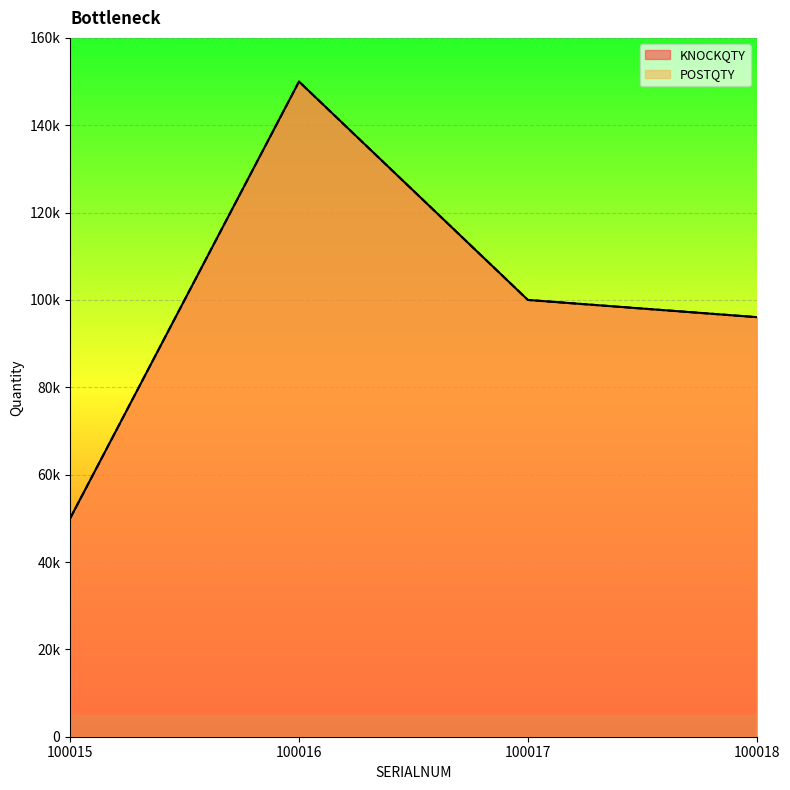

Does the chart display data point markers on the line(s)?

No